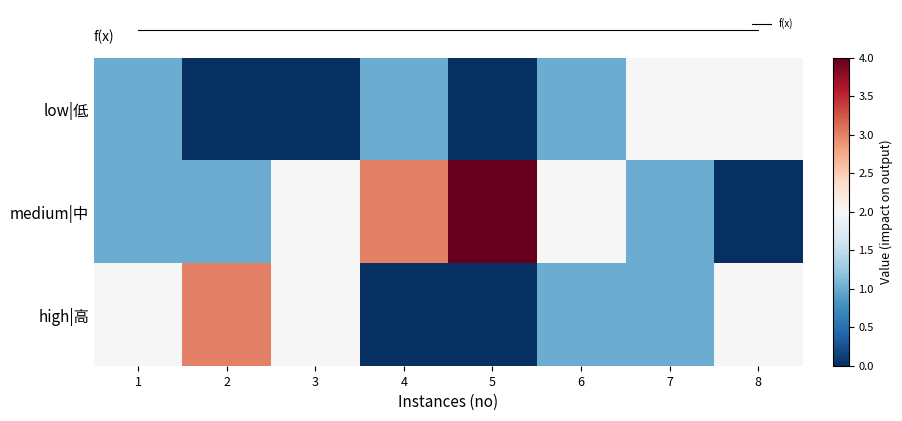

How many values in medium|中 are above zero?

7